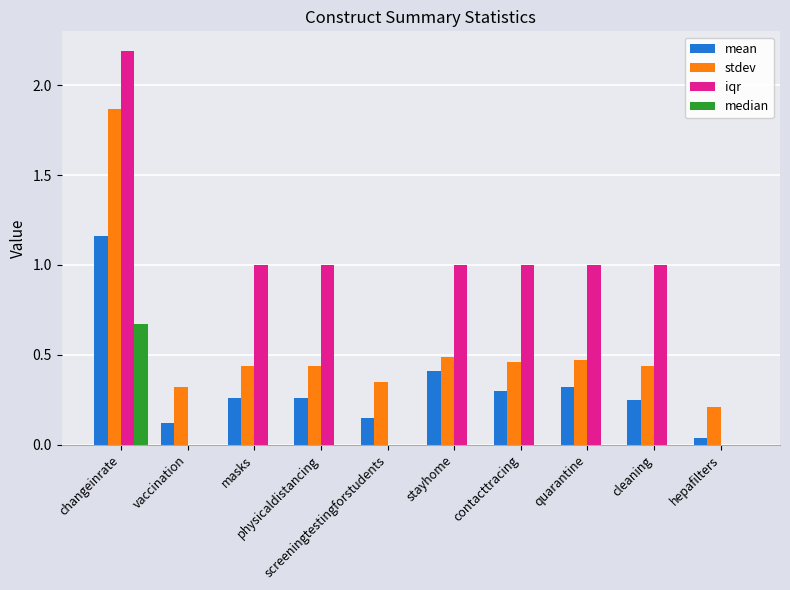

At which label does stdev reach its peak?

changeinrate